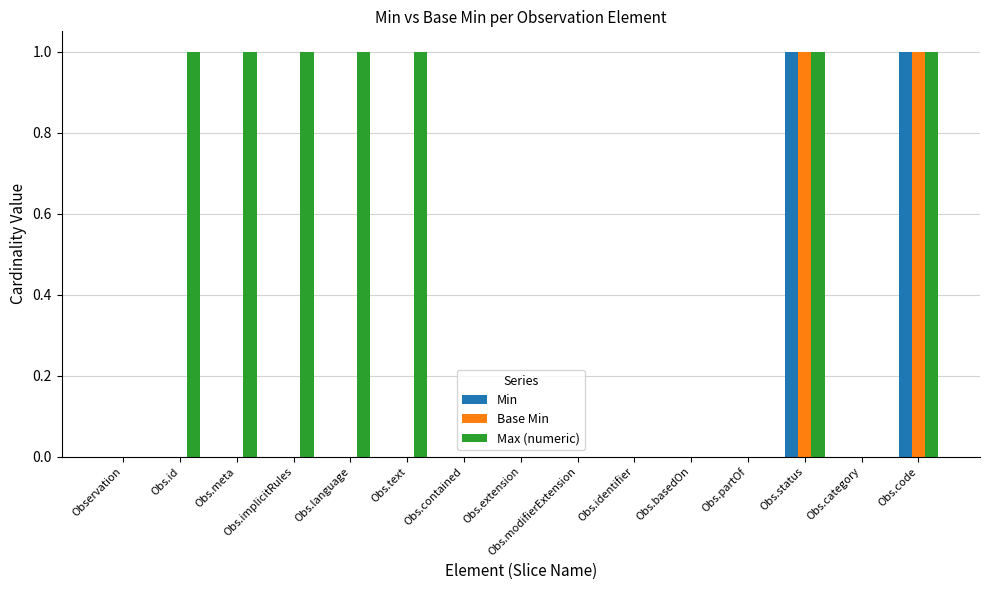

The value of Max (numeric) at Obs.implicitRules is 0. True or false?

False